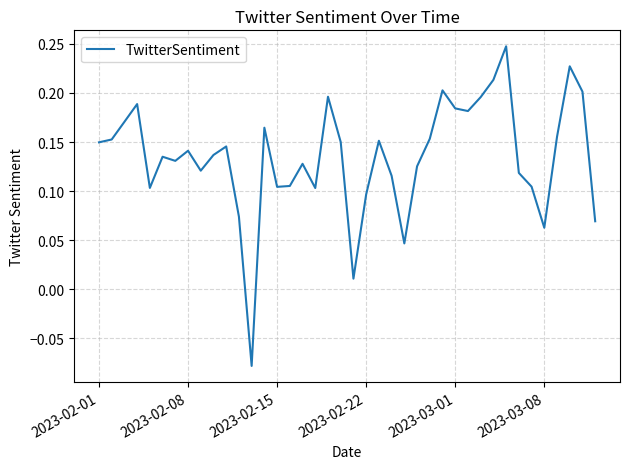

What is the difference between the maximum and minimum values?

0.3